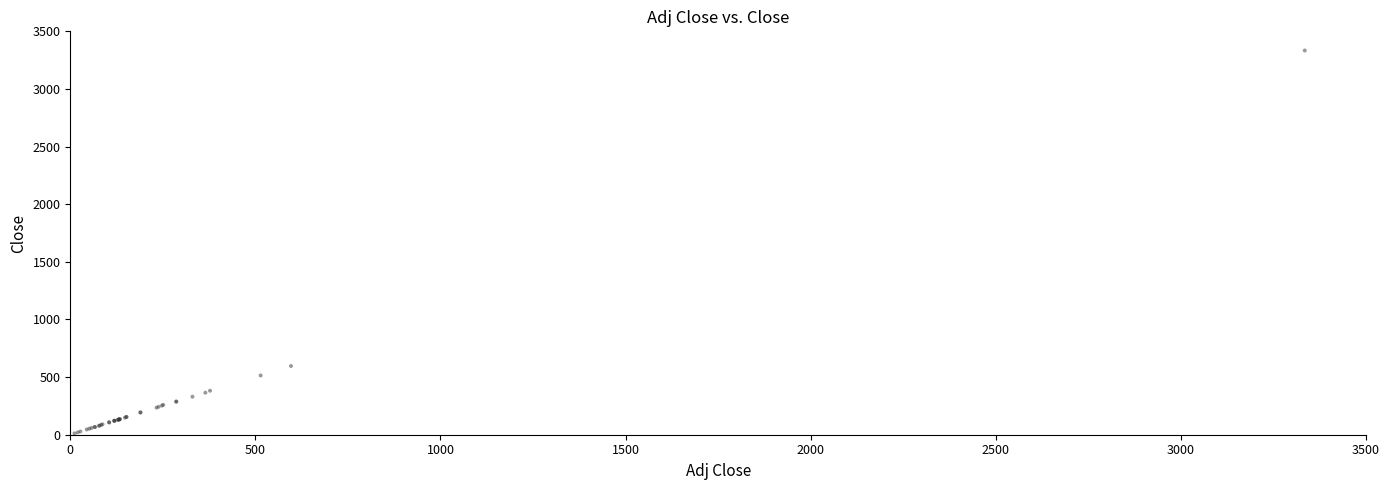

What Y value in the scatter plot is closest to 1673?

596.2